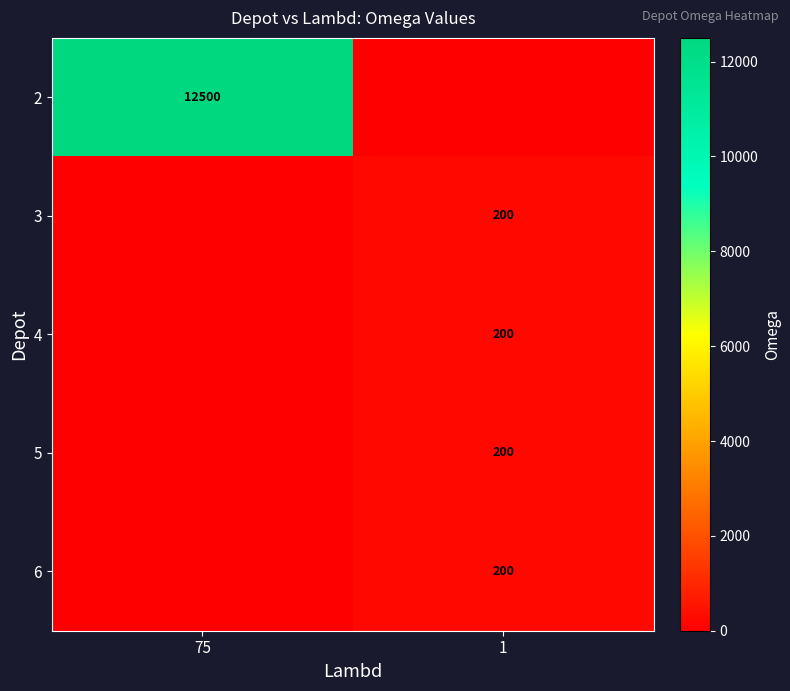

What is the greatest value displayed?

12500